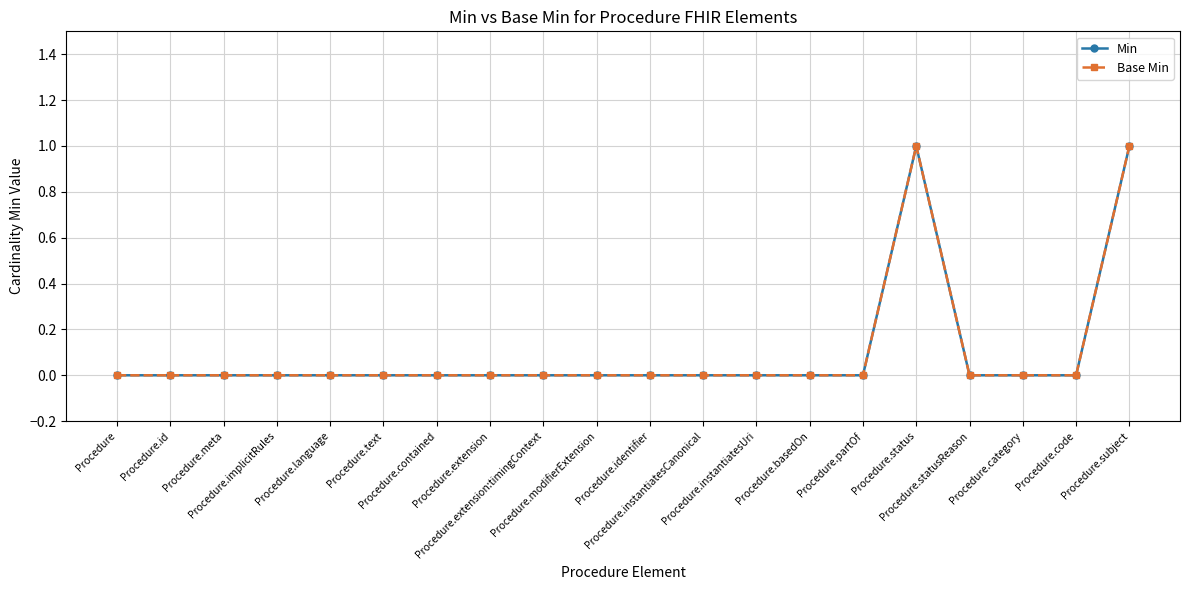

What position from the left is Procedure.basedOn?

14